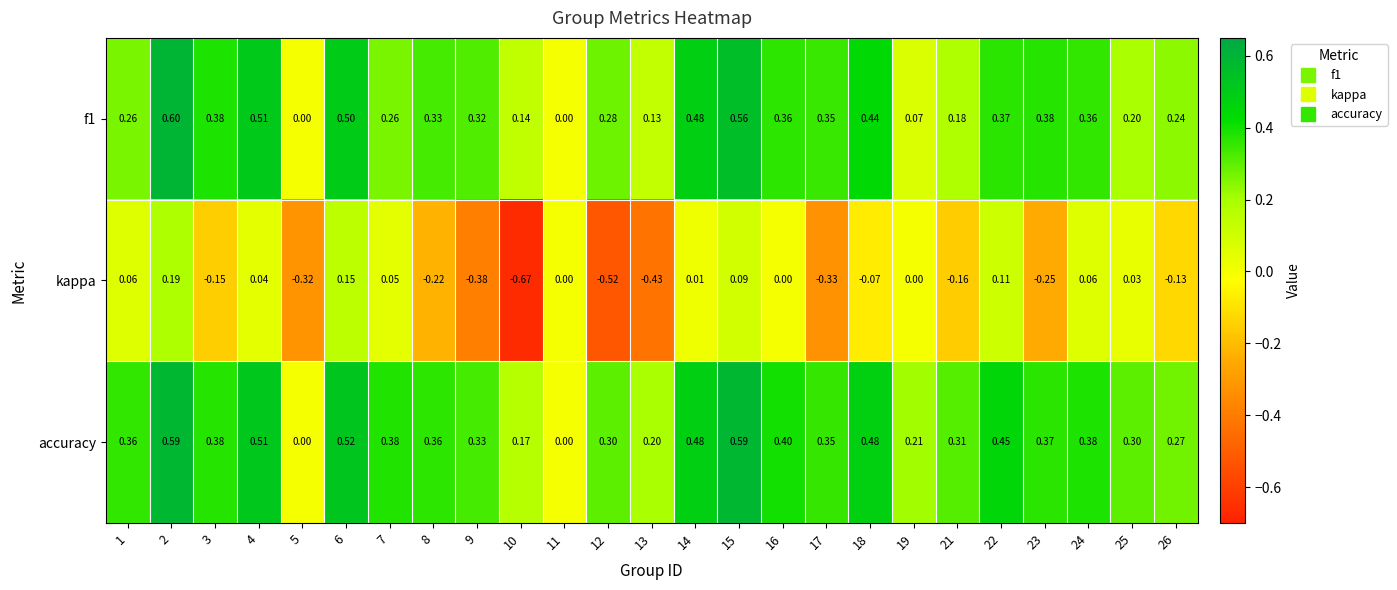

Is the value of kappa at 18 greater than the value of f1 at 25?

No